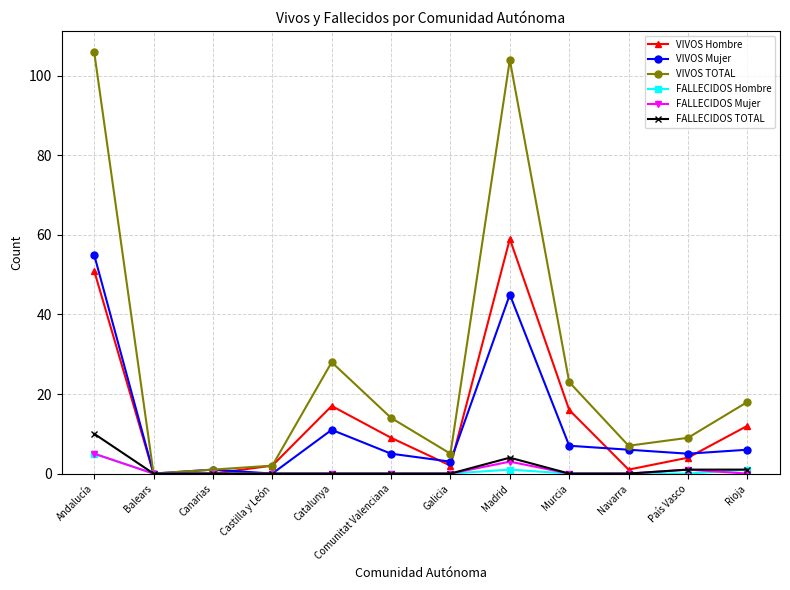

What is the value of the VIVOS Hombre point at the 11th from the left?

4